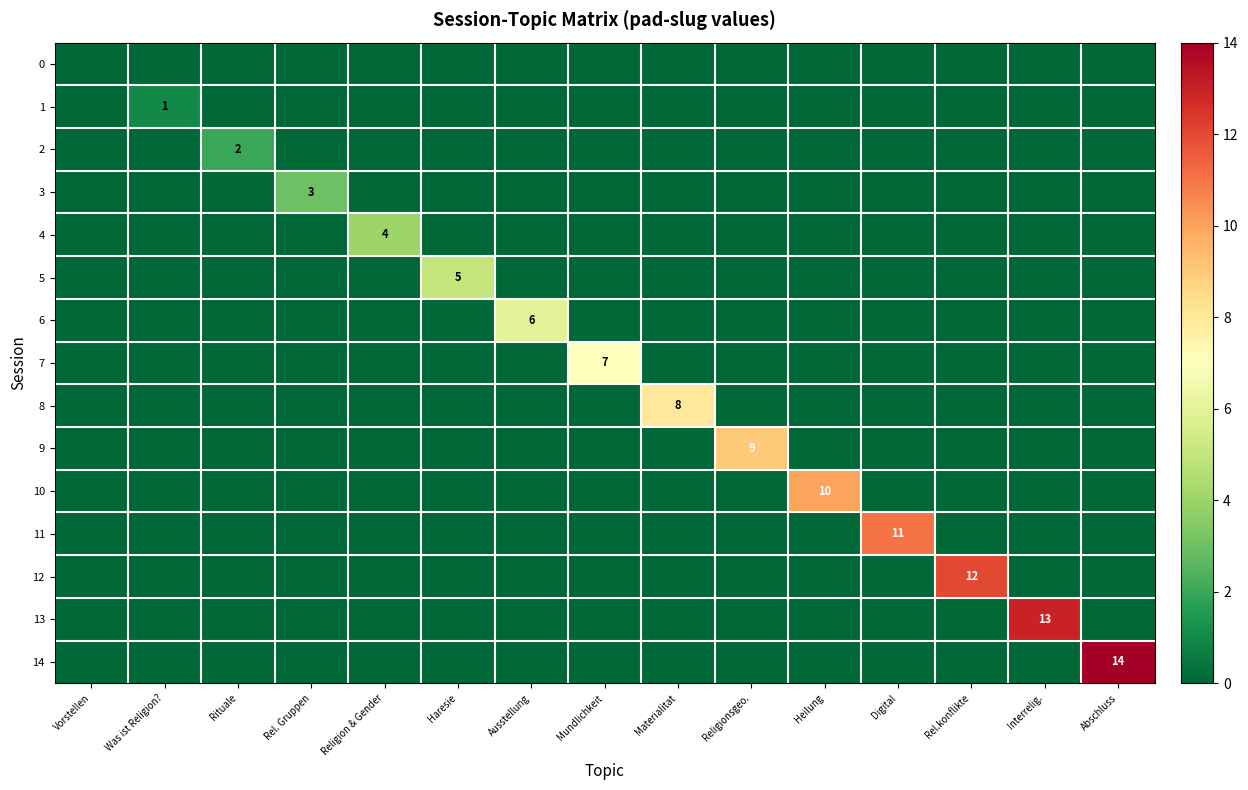

Which category has the lowest value across all series?

Vorstellen